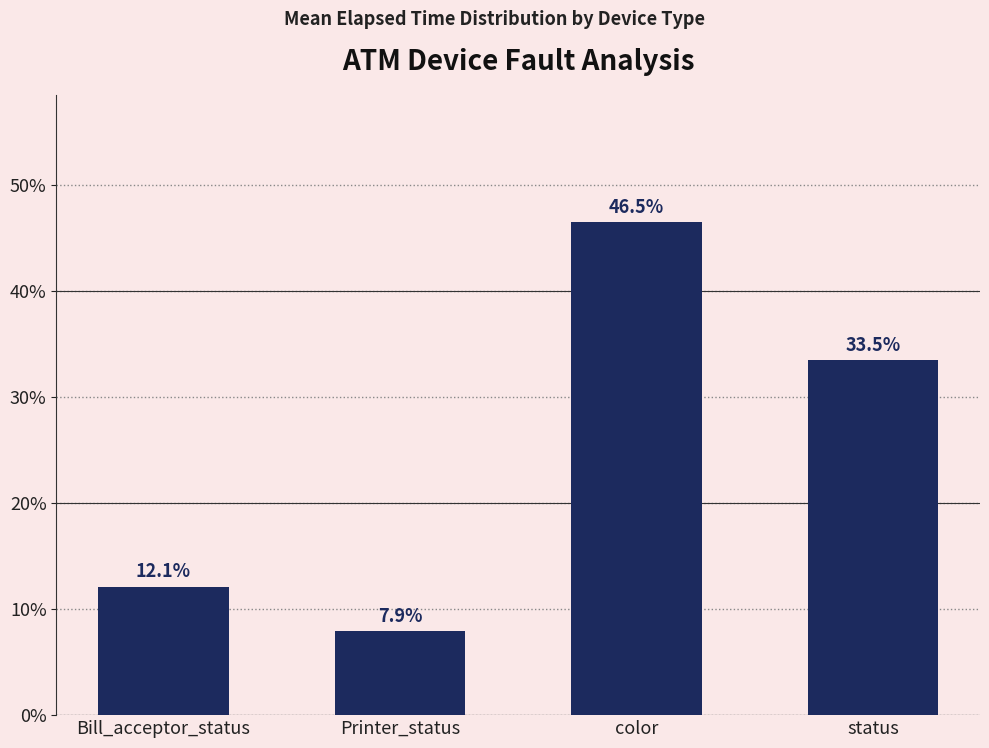

What is the change in value from Bill_acceptor_status to status?

+21.4